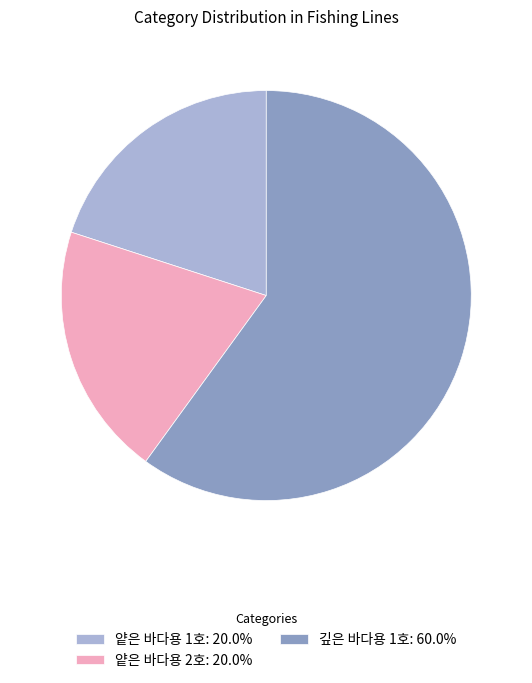

Combined, do 깊은 바다용 1호: 60.0% and 얕은 바다용 1호: 20.0% account for over 50%?

Yes